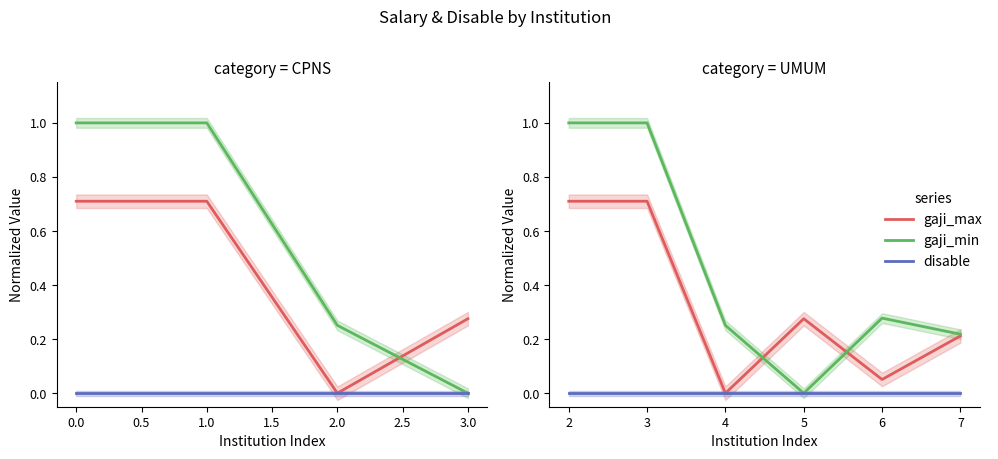

Does the chart have visible grid lines?

No